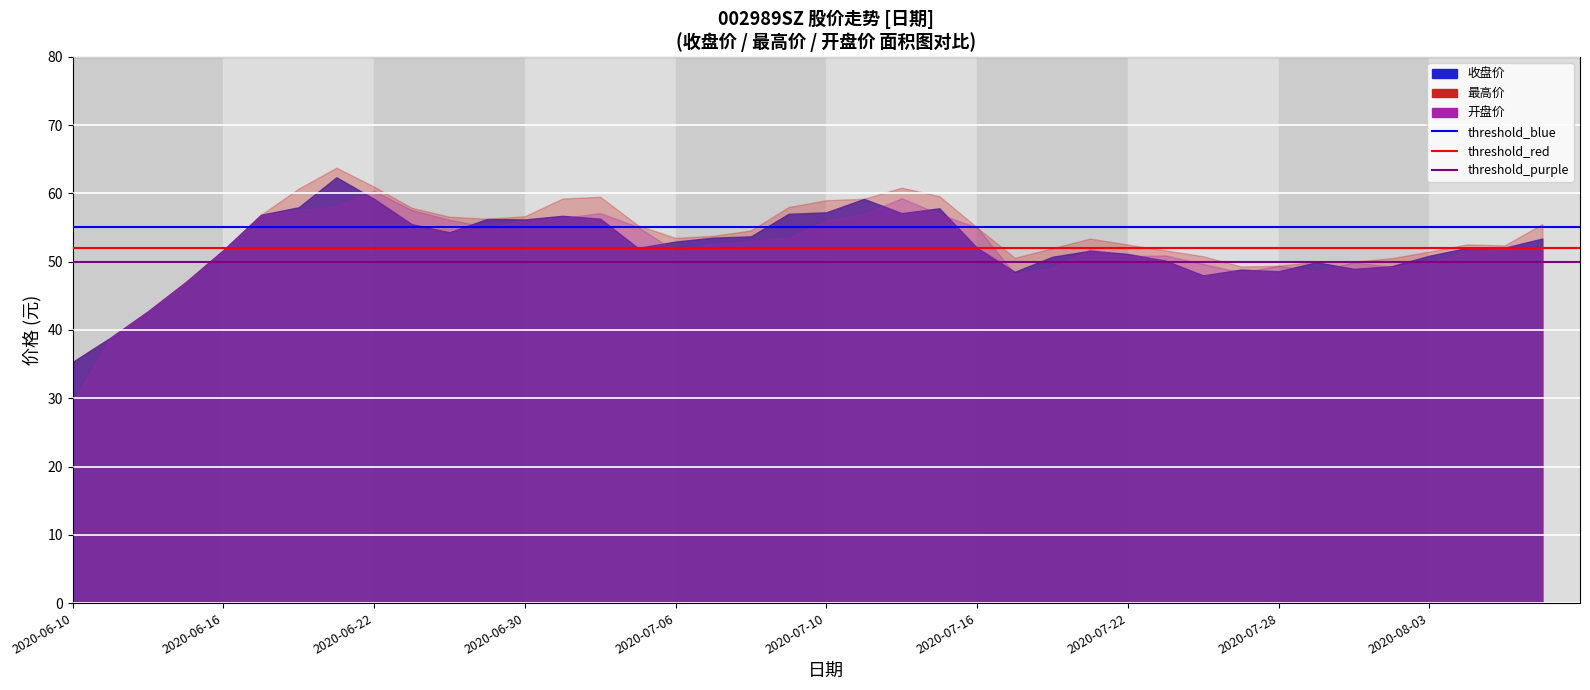

Which series has the widest spread of values?

threshold_blue